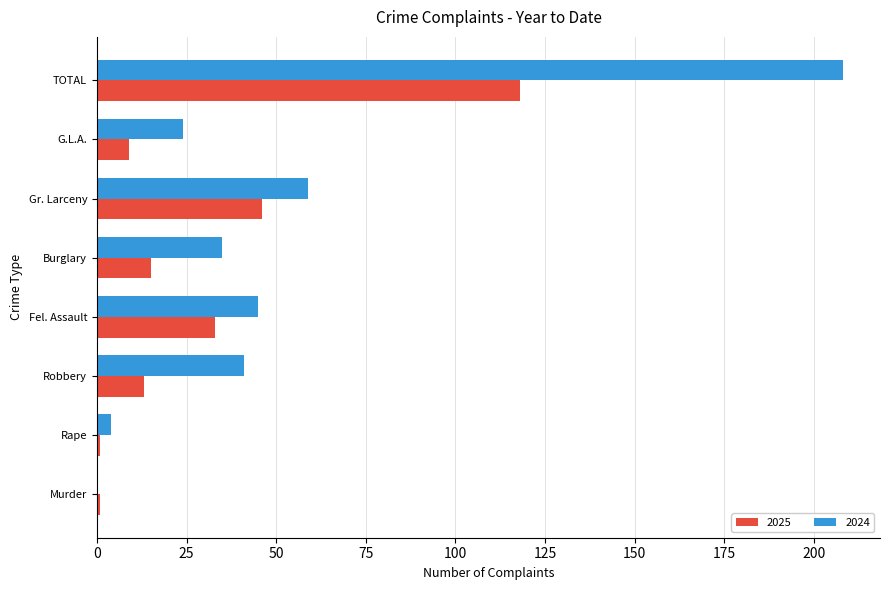

What is the sum of all 2024 values?

416